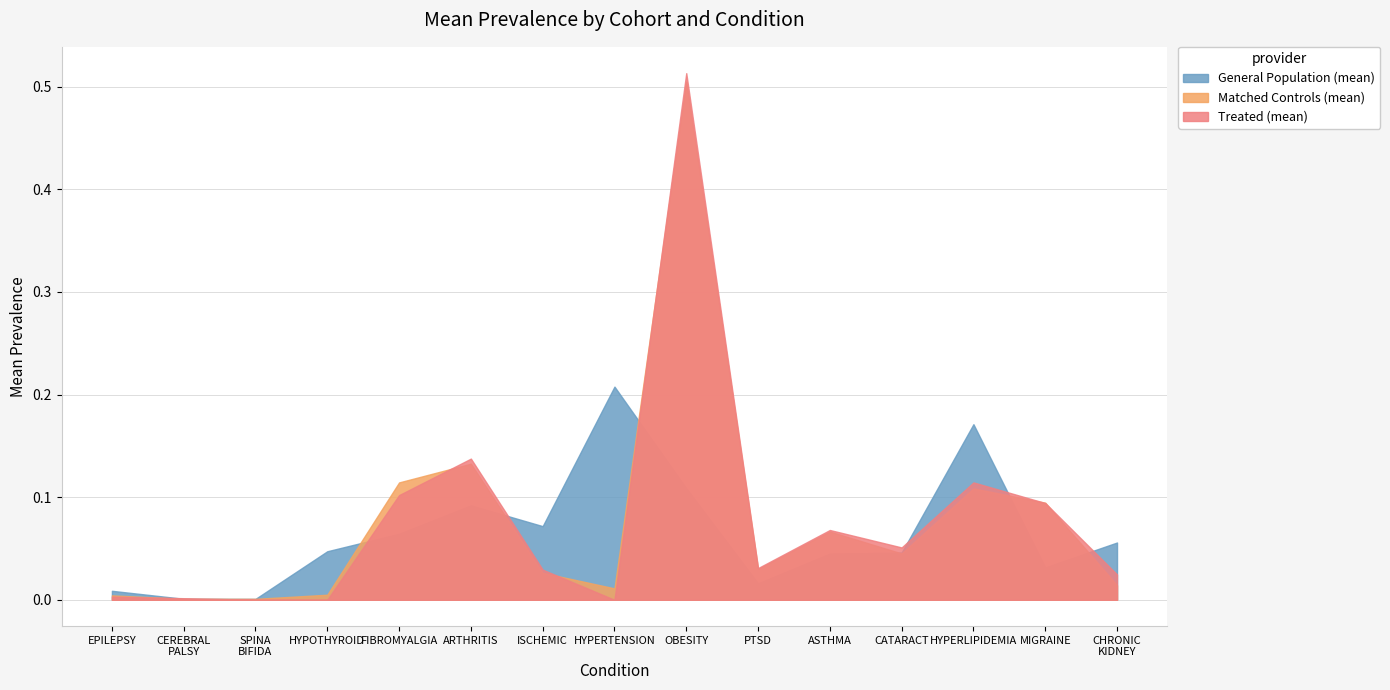

Which category has the highest value across all series?

OBESITY